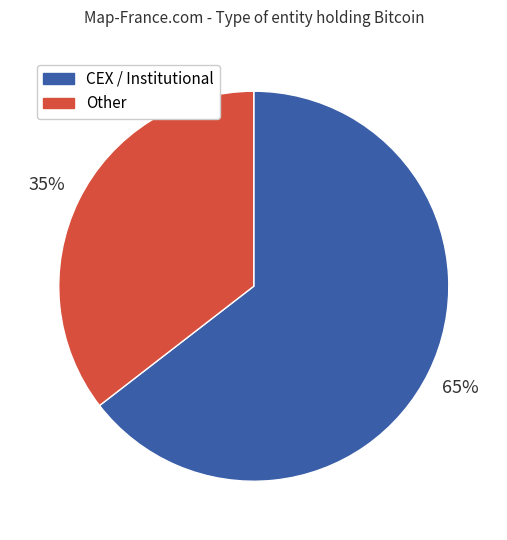

To the nearest percent, what is the average slice percentage?

50%